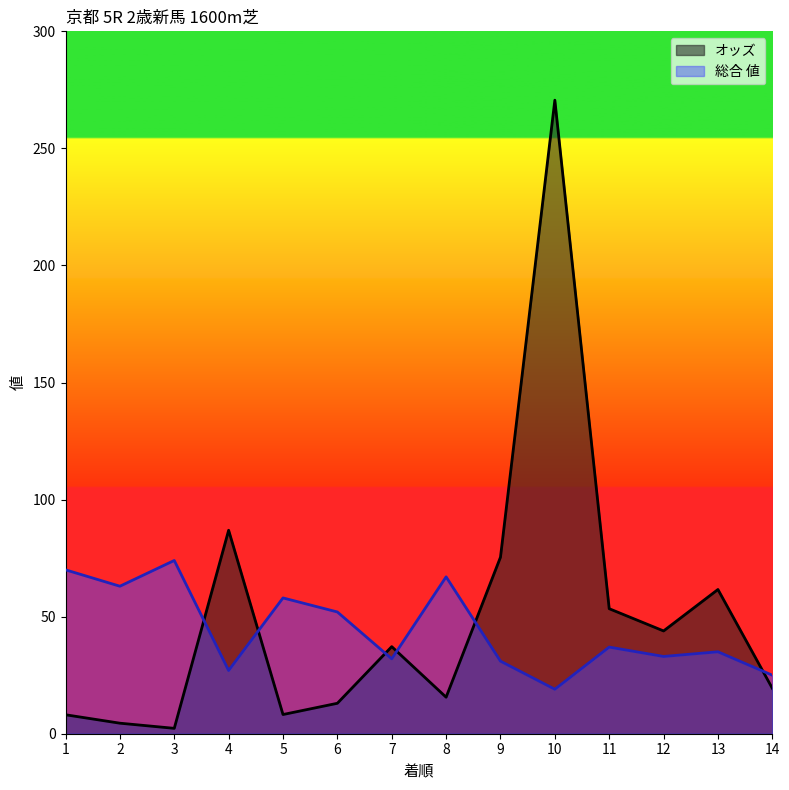

At which label does 総合 値 reach its peak?

3